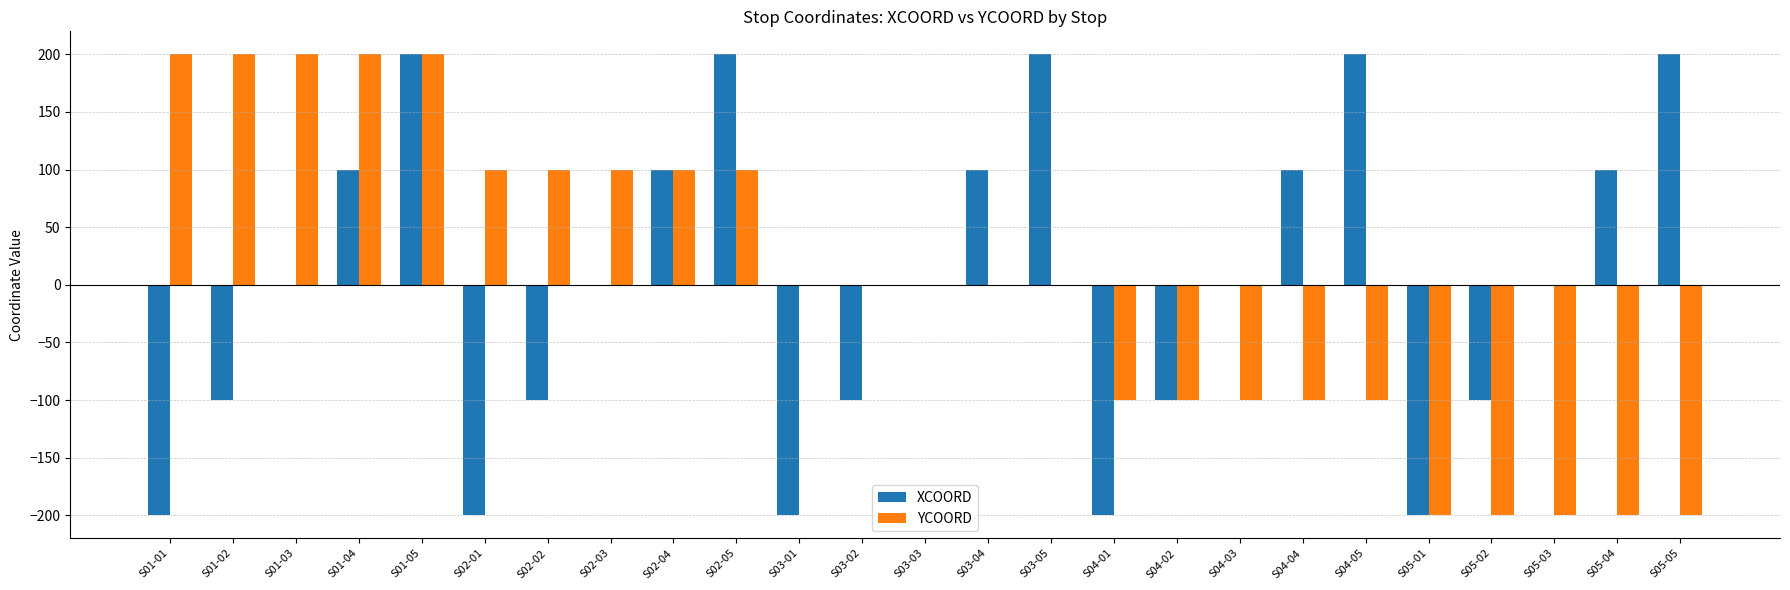

How many YCOORD values are between -100 and 100?

15